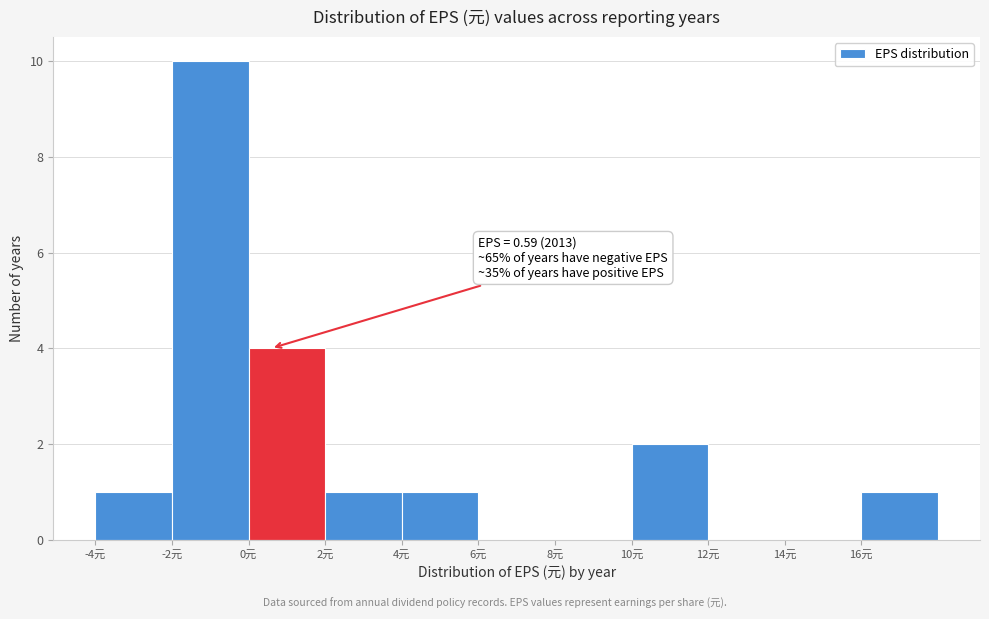

Over which range of the x-axis is the bar tallest?

-2 to 0